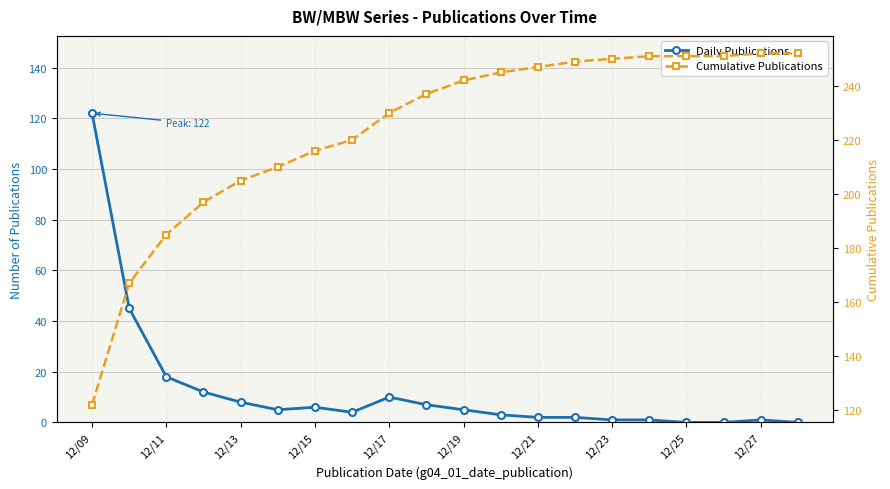

Is it true that Cumulative Publications equals 126 at 17?

False